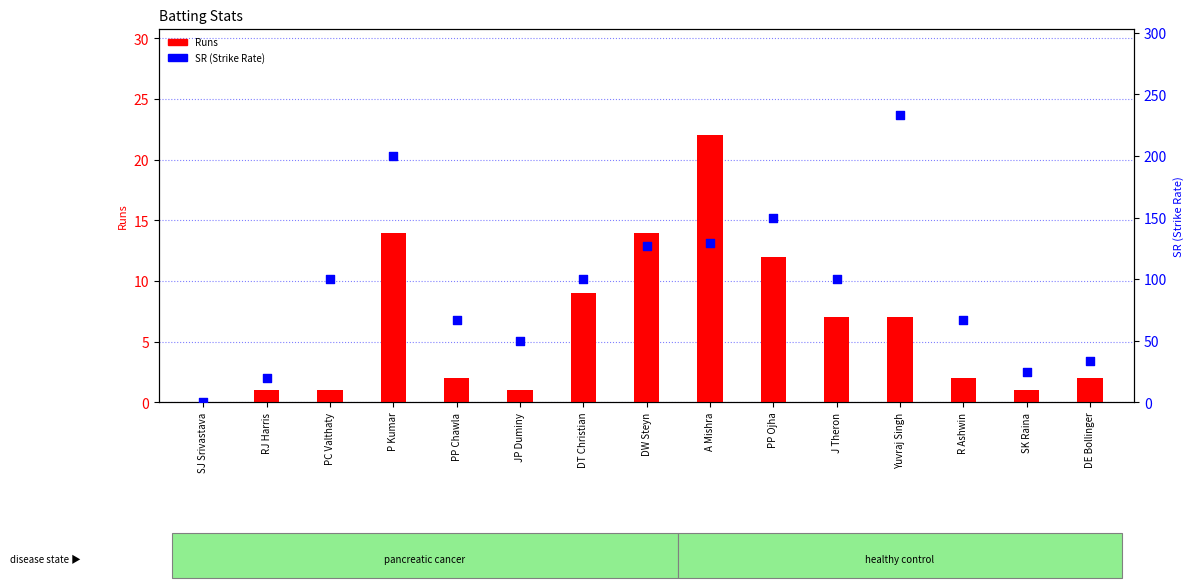

What is the total value across all series at J Theron?

107.0